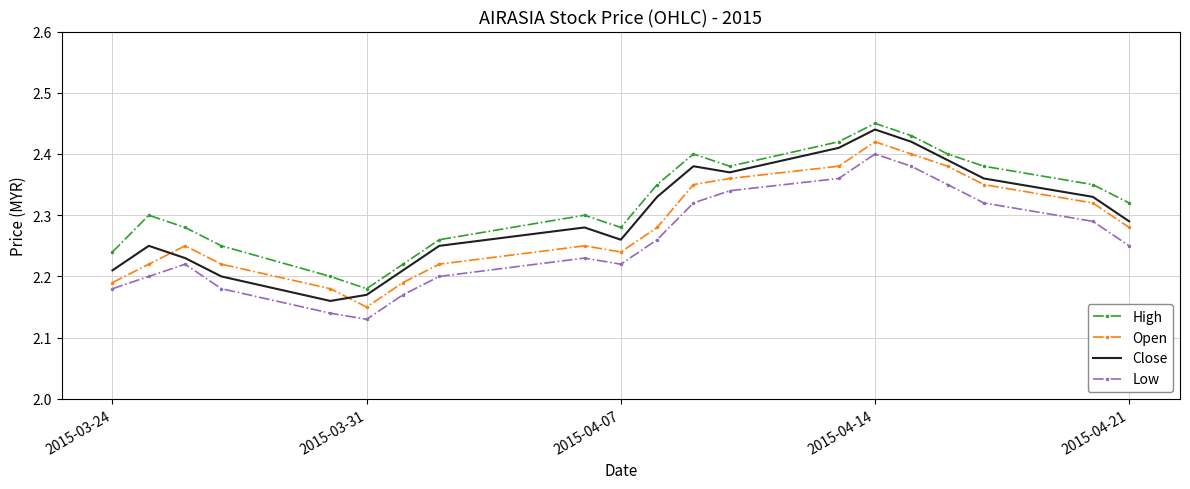

Rank the series by their average value, from lowest to highest.

Low, Open, Close, High